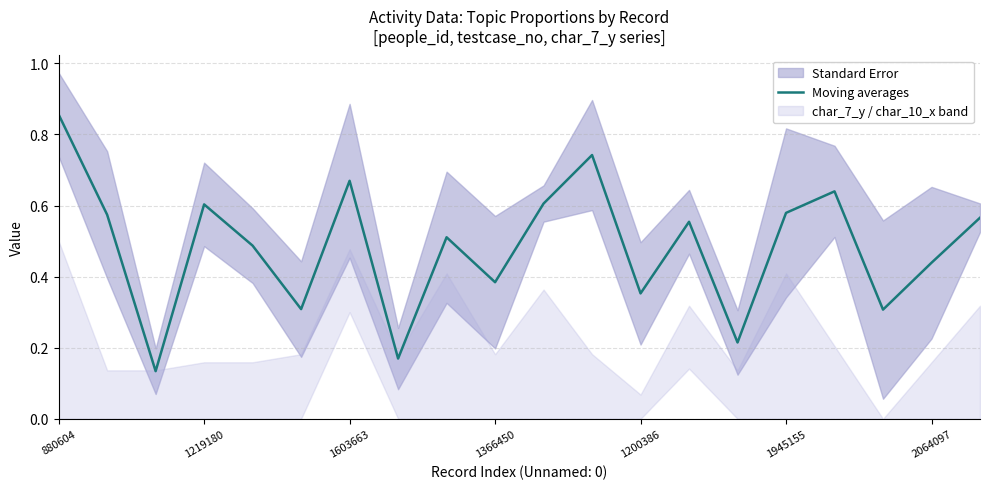

What is the difference between the maximum and minimum values?

0.7